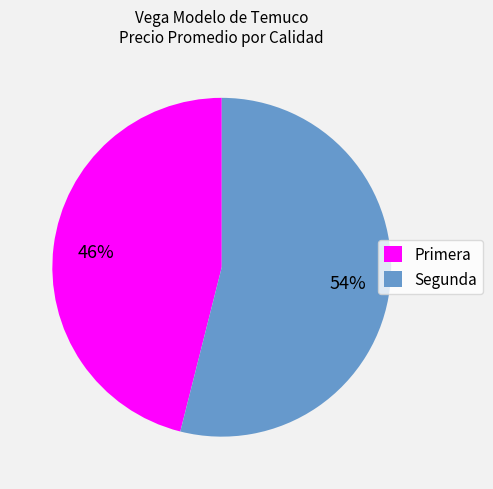

Do Segunda and Primera together represent more than half of the pie?

Yes